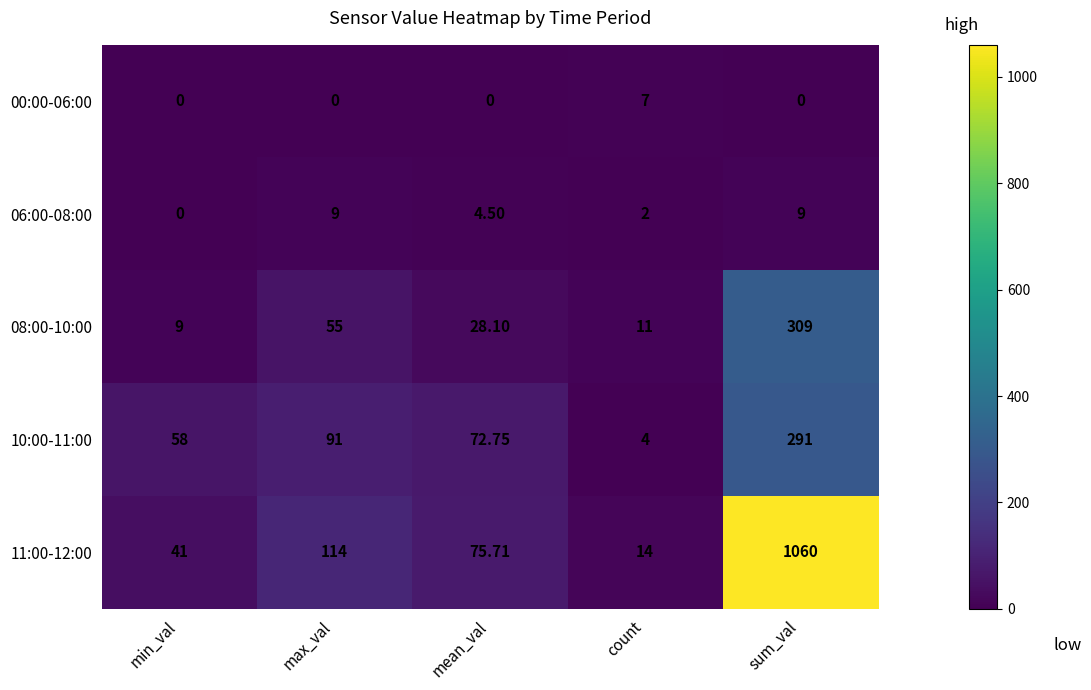

Rank the categories by 11:00-12:00 value from highest to lowest.

sum_val, max_val, mean_val, min_val, count